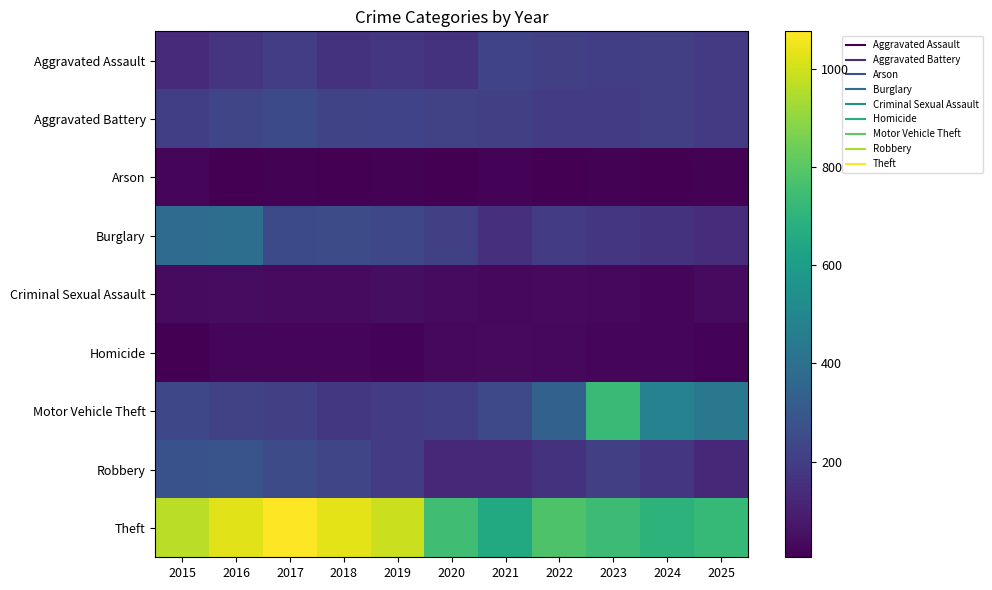

Reading right to left, transcribe all the data shown in this chart.

Aggravated Assault: 2025=187	2024=208	2023=202	2022=209	2021=221	2020=160	2019=176	2018=162	2017=198	2016=167	2015=137
Aggravated Battery: 2025=187	2024=207	2023=197	2022=196	2021=210	2020=214	2019=221	2018=225	2017=247	2016=230	2015=202
Arson: 2025=12	2024=8	2023=11	2022=9	2021=14	2020=9	2019=12	2018=5	2017=11	2016=9	2015=18
Burglary: 2025=143	2024=163	2023=175	2022=197	2021=150	2020=210	2019=236	2018=256	2017=245	2016=392	2015=381
Criminal Sexual Assault: 2025=37	2024=21	2023=27	2022=32	2021=28	2020=35	2019=46	2018=37	2017=35	2016=42	2015=35
Homicide: 2025=14	2024=24	2023=20	2022=29	2021=33	2020=29	2019=16	2018=19	2017=23	2016=20	2015=9
Motor Vehicle Theft: 2025=436	2024=482	2023=733	2022=336	2021=243	2020=204	2019=193	2018=178	2017=210	2016=215	2015=238
Robbery: 2025=130	2024=173	2023=206	2022=164	2021=123	2020=129	2019=194	2018=231	2017=249	2016=285	2015=276
Theft: 2025=722	2024=698	2023=739	2022=778	2021=657	2020=749	2019=993	2018=1035	2017=1077	2016=1028	2015=964